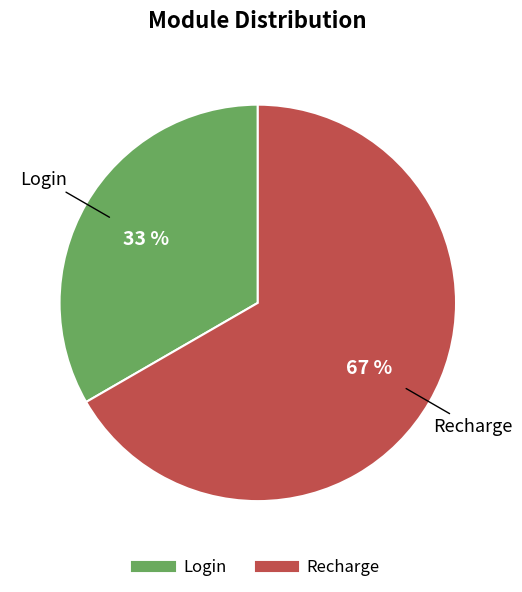

How many segments does this pie chart have?

2